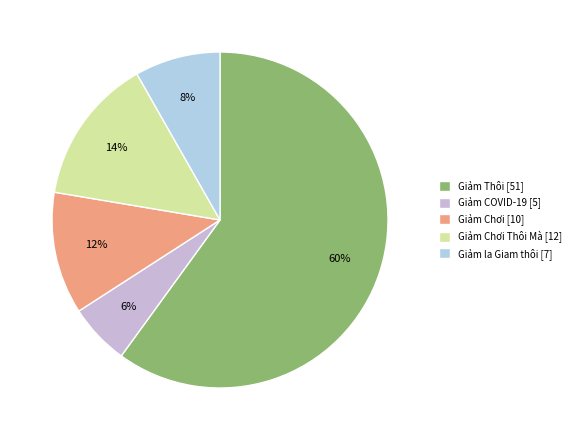

Count the number of slices in the pie.

5